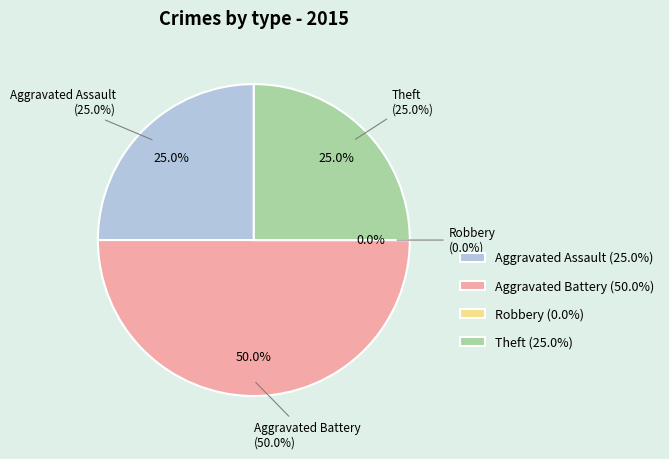

To the nearest percent, what is the difference between the largest and smallest slice percentages?

50%